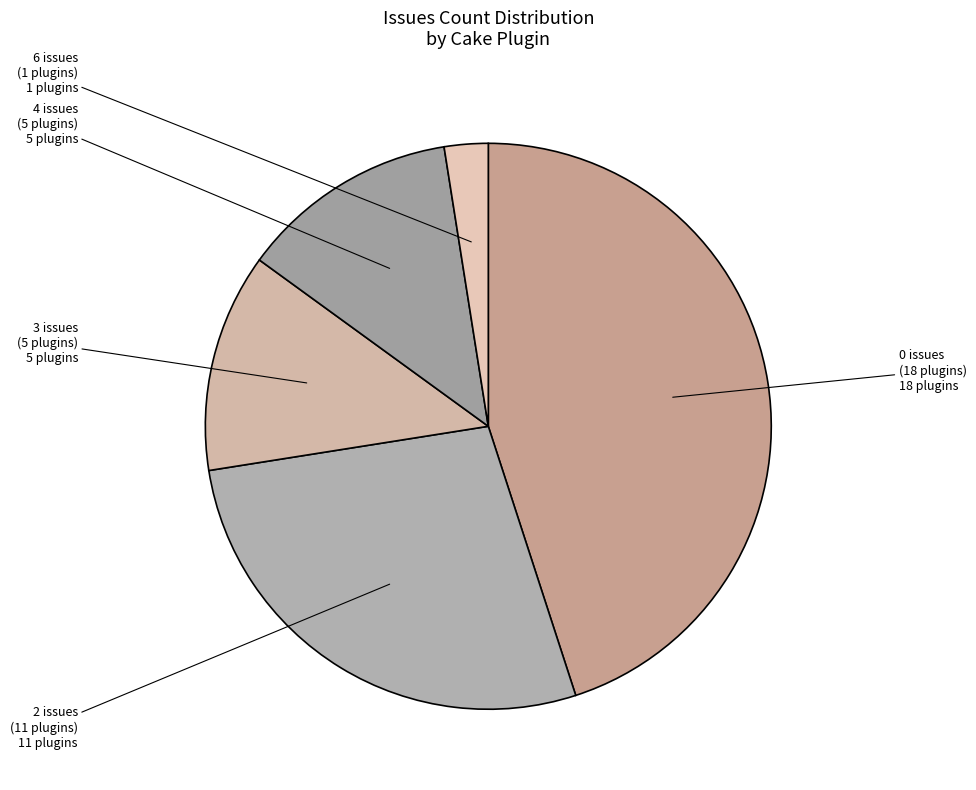

Count the number of slices in the pie.

5